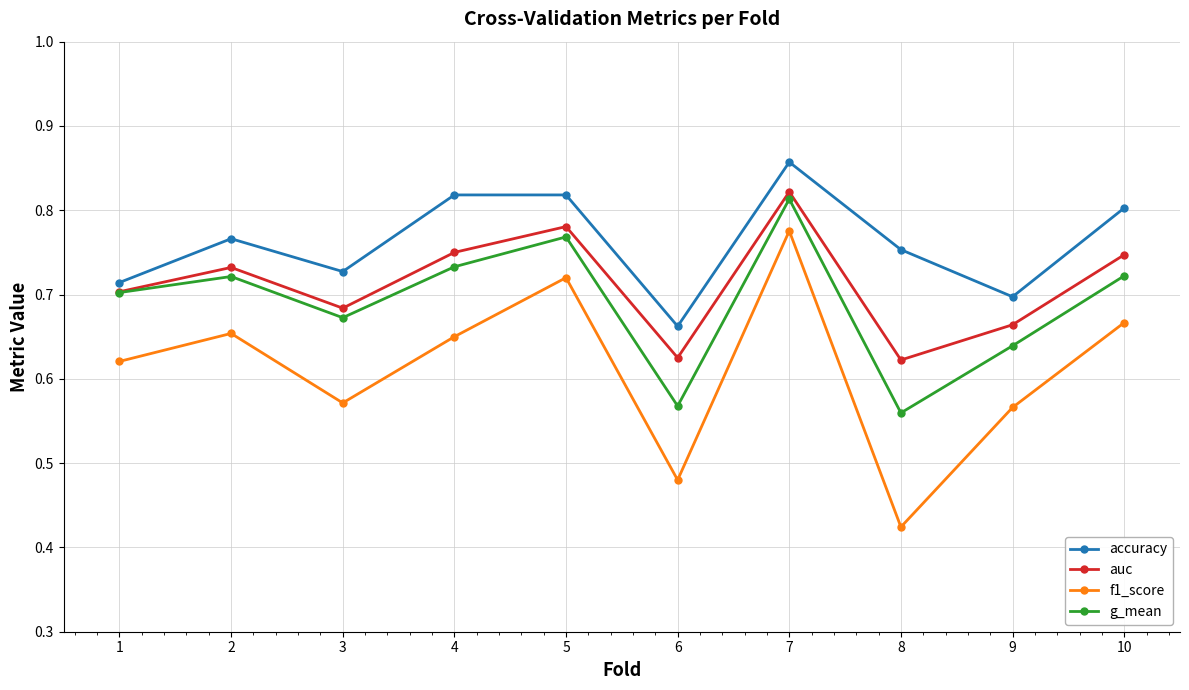

The accuracy series shows 0.4 at 2. True or false?

False